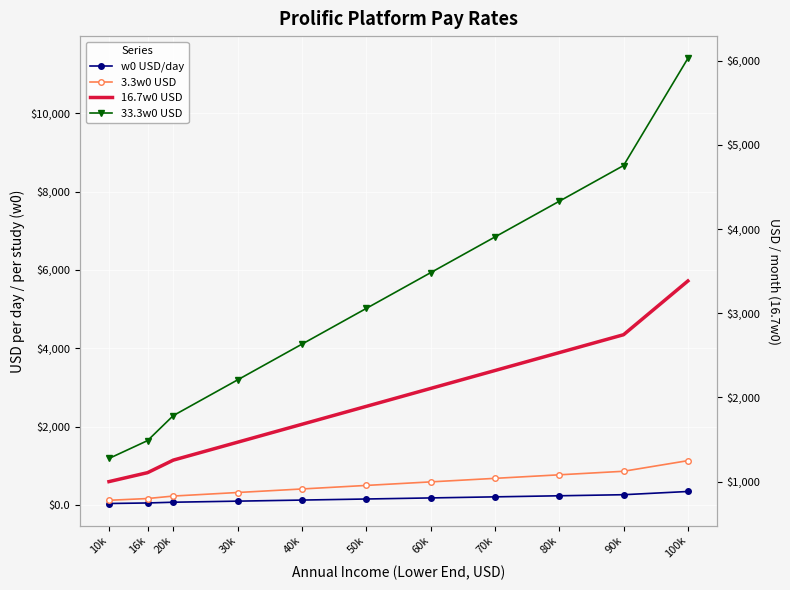

Reading right to left, extract all data points from this chart.

w0 USD/day: 342.5	260.3	232.9	205.5	178.1	150.7	123.3	95.9	68.5	49.3	35.6
3.3w0 USD: 1130.1	858.9	768.5	678.1	587.7	497.3	406.8	316.4	226.0	162.7	117.5
16.7w0 USD: 5719.2	4346.6	3889.0	3431.5	2973.9	2516.4	2058.9	1601.3	1143.8	823.5	594.8
33.3w0 USD: 11404.1	8667.1	7754.7	6842.4	5930.1	5017.8	4105.4	3193.1	2280.8	1642.1	1186.0